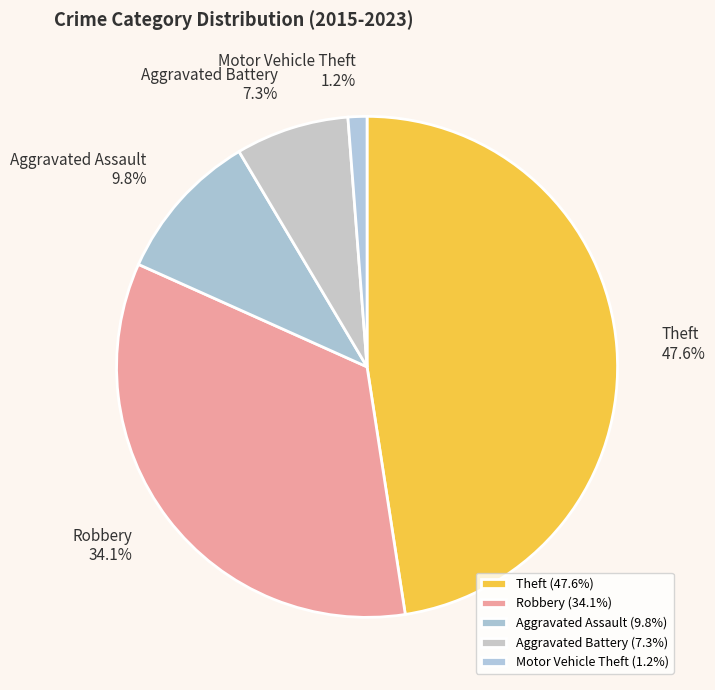

What is the total percentage of Motor Vehicle Theft and Aggravated Battery?

8.5%